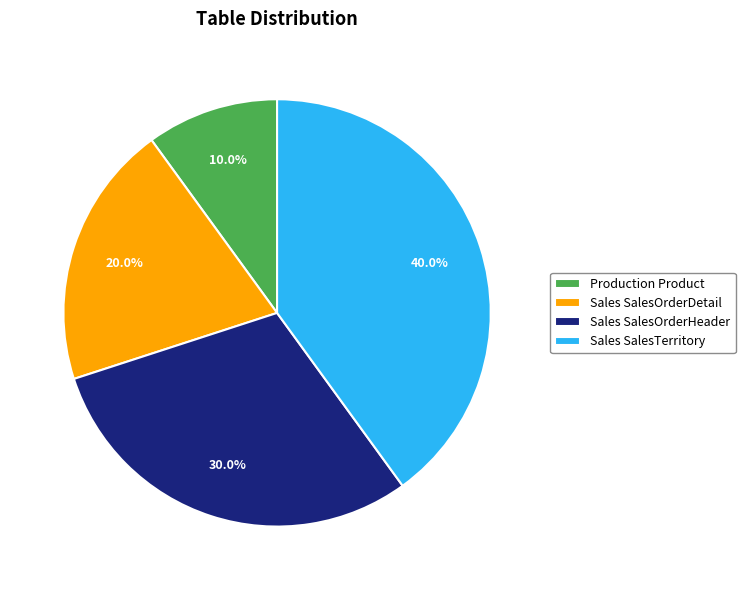

Does Production Product represent more than half of the total?

No